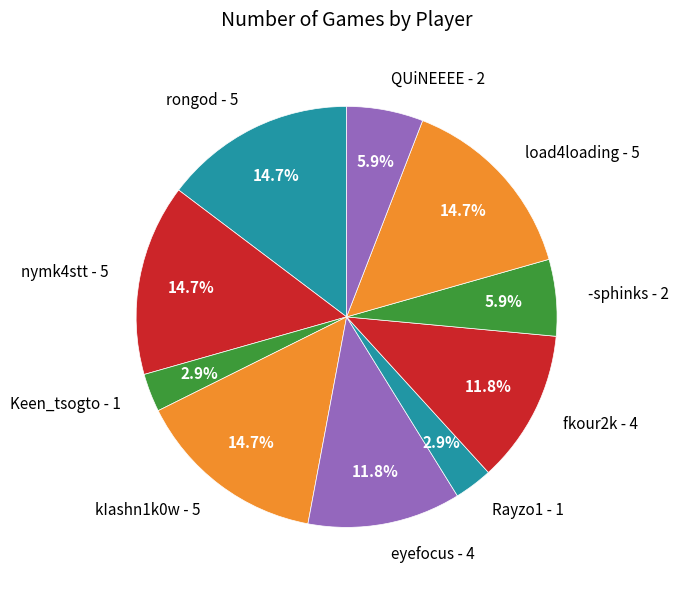

What percentage is the fkour2k slice, to the nearest percent?

12%